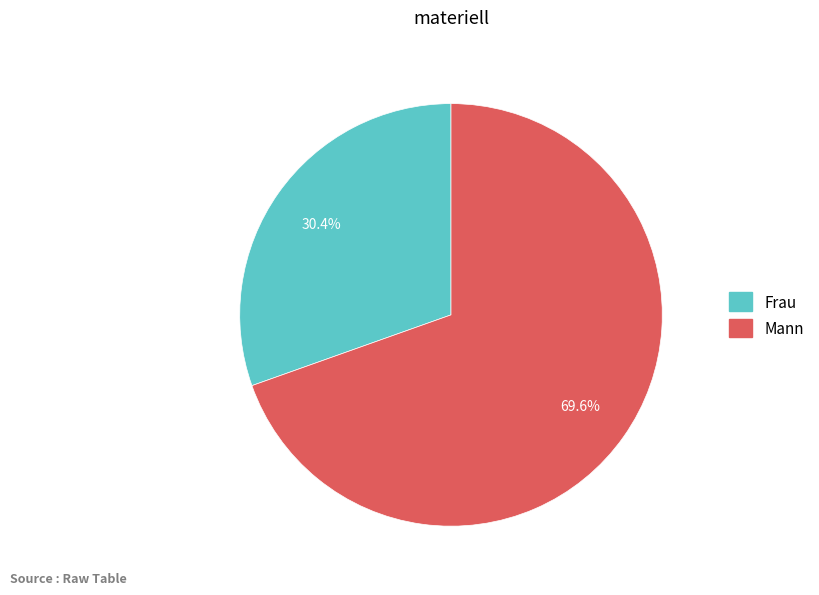

Is it true that Frau is 30% of the pie?

True